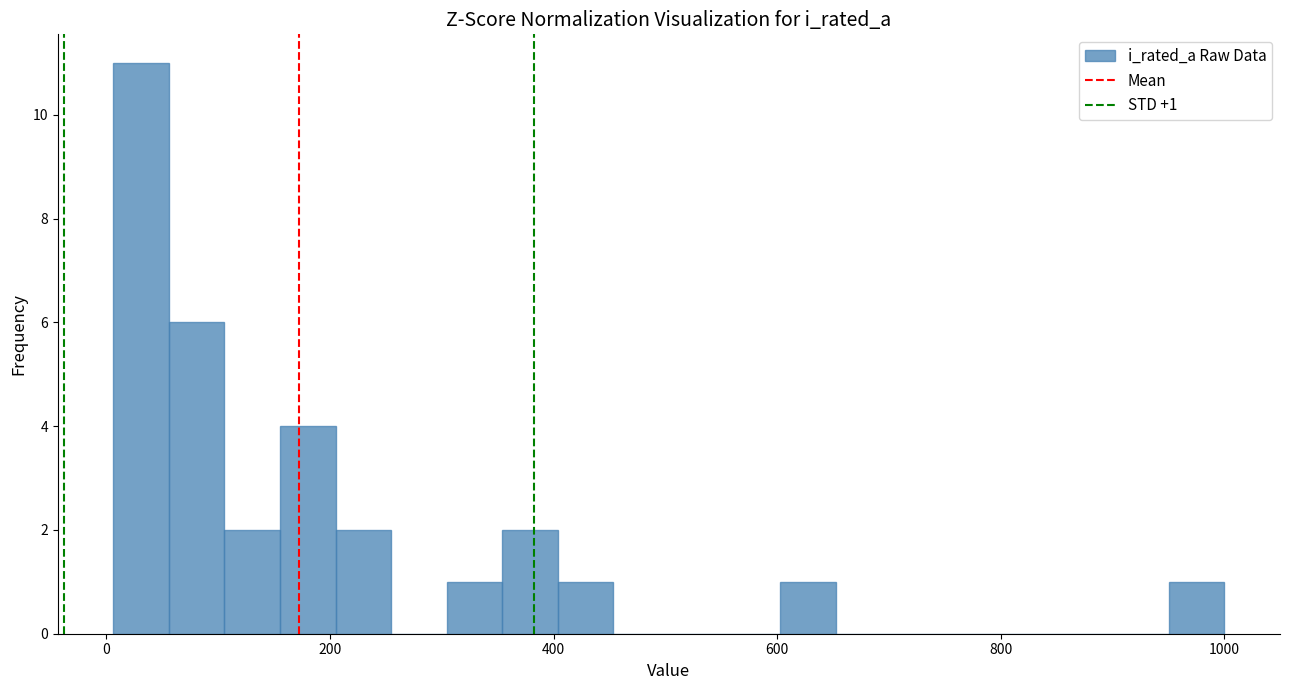

Around what value on the x-axis is the tallest bar? Give the approximate position of its centre, as read against the axis.

40